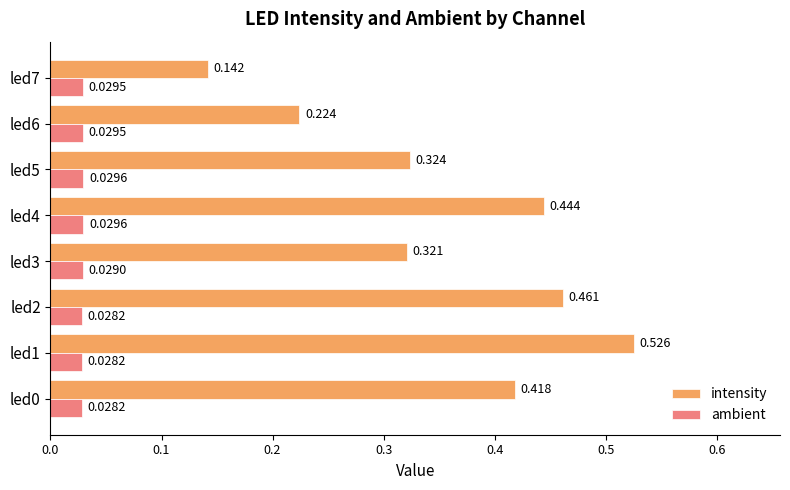

How many distinct data groups are displayed?

2